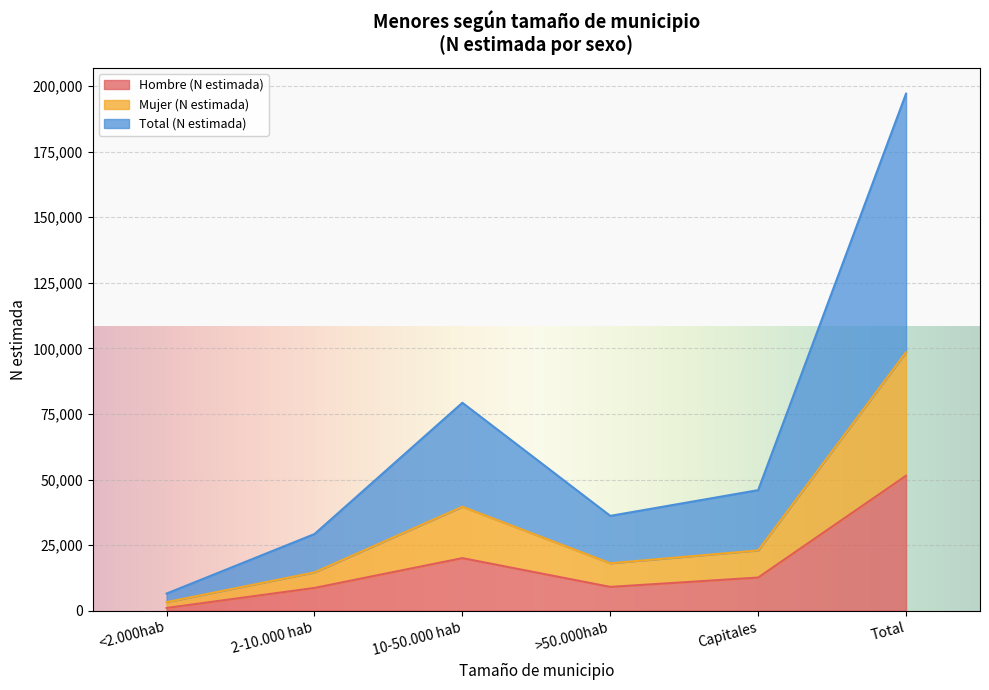

True or false: Mujer (N estimada) and Hombre (N estimada) cross at least once.

False